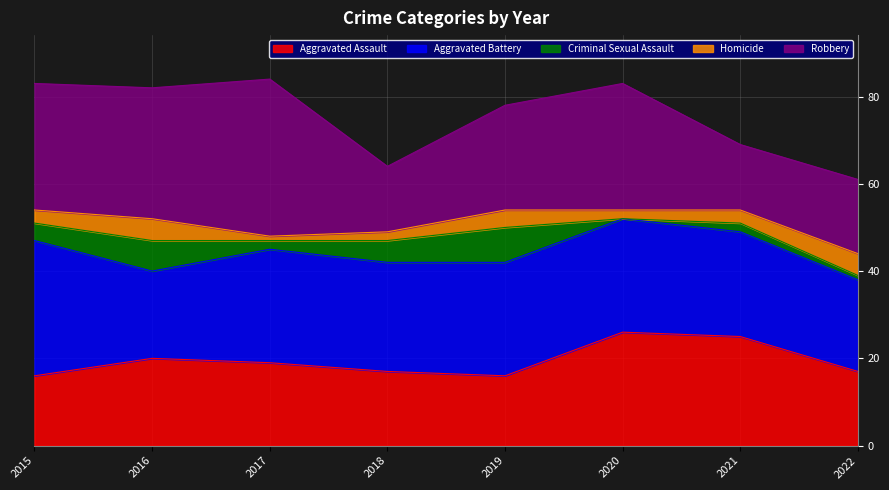

True or false: Criminal Sexual Assault and Aggravated Assault cross at least once.

False